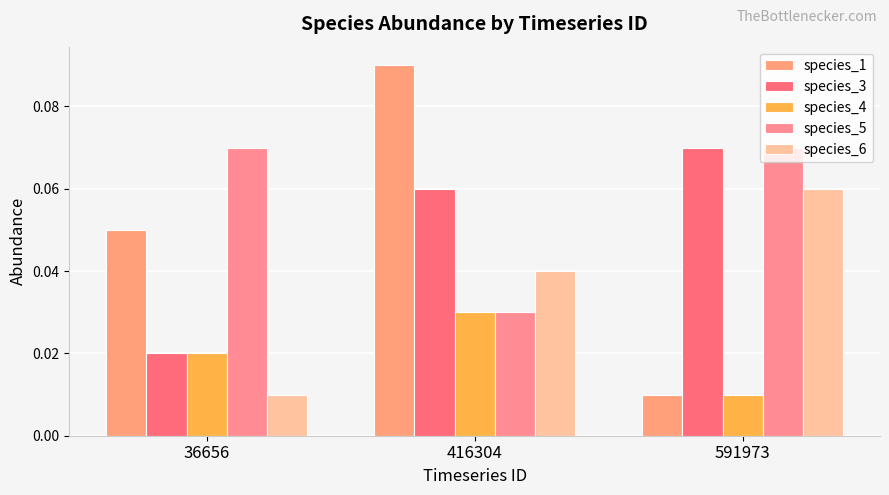

Which category has the highest value across all series?

416304